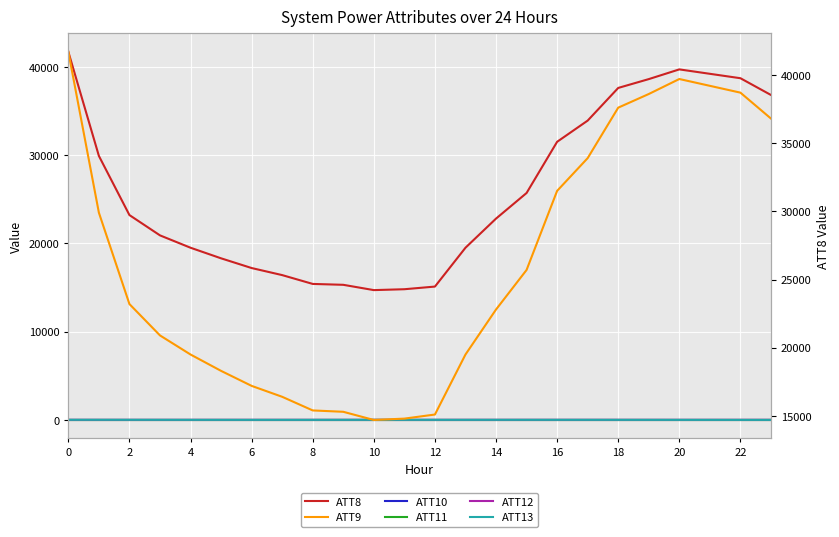

How many values in the ATT12 series exceed 3?

23